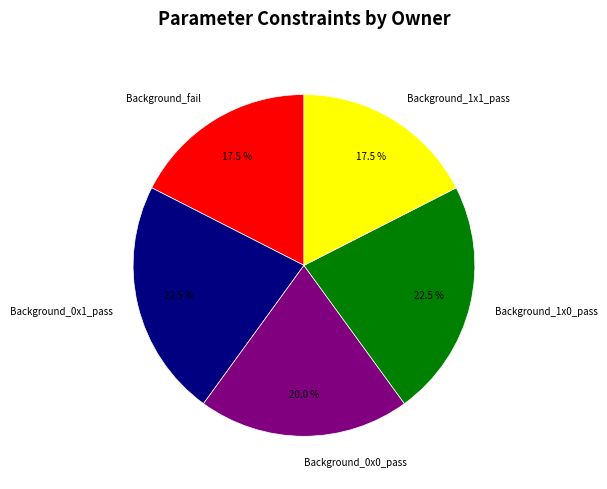

What is the ratio of the value at Background_1x0_pass to the value at Background_1x1_pass?

1.3